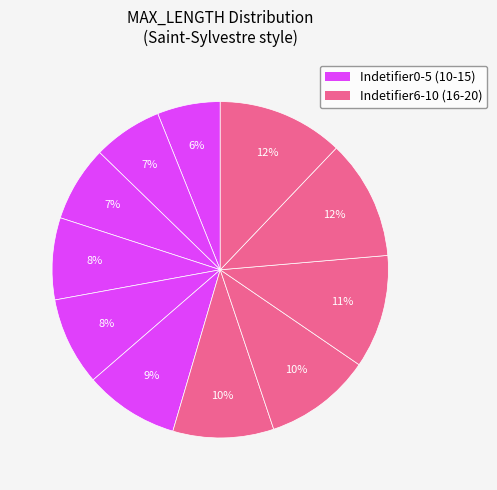

Is there a majority slice in this chart?

No